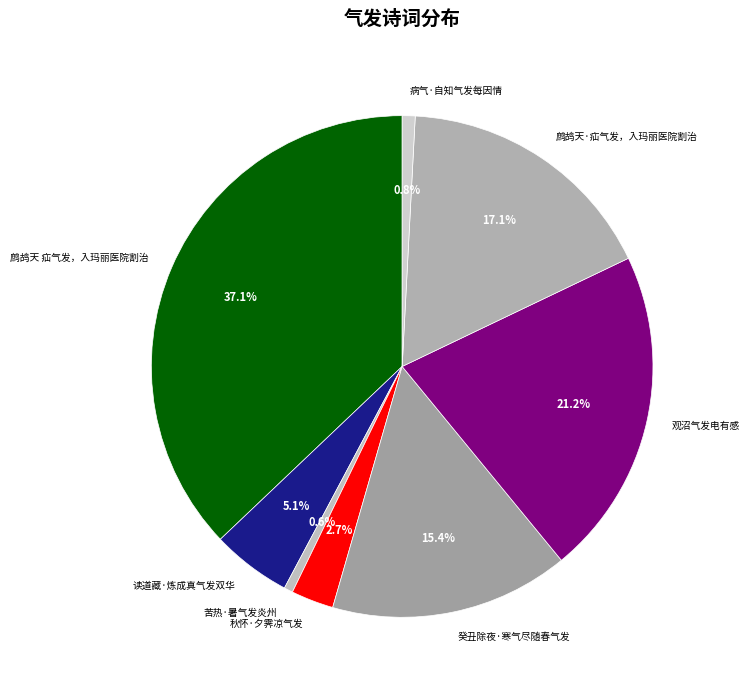

Between 癸丑除夜·寒气尽随春气发 and 鹧鸪天 疝气发，入玛丽医院割治, which is larger?

鹧鸪天 疝气发，入玛丽医院割治